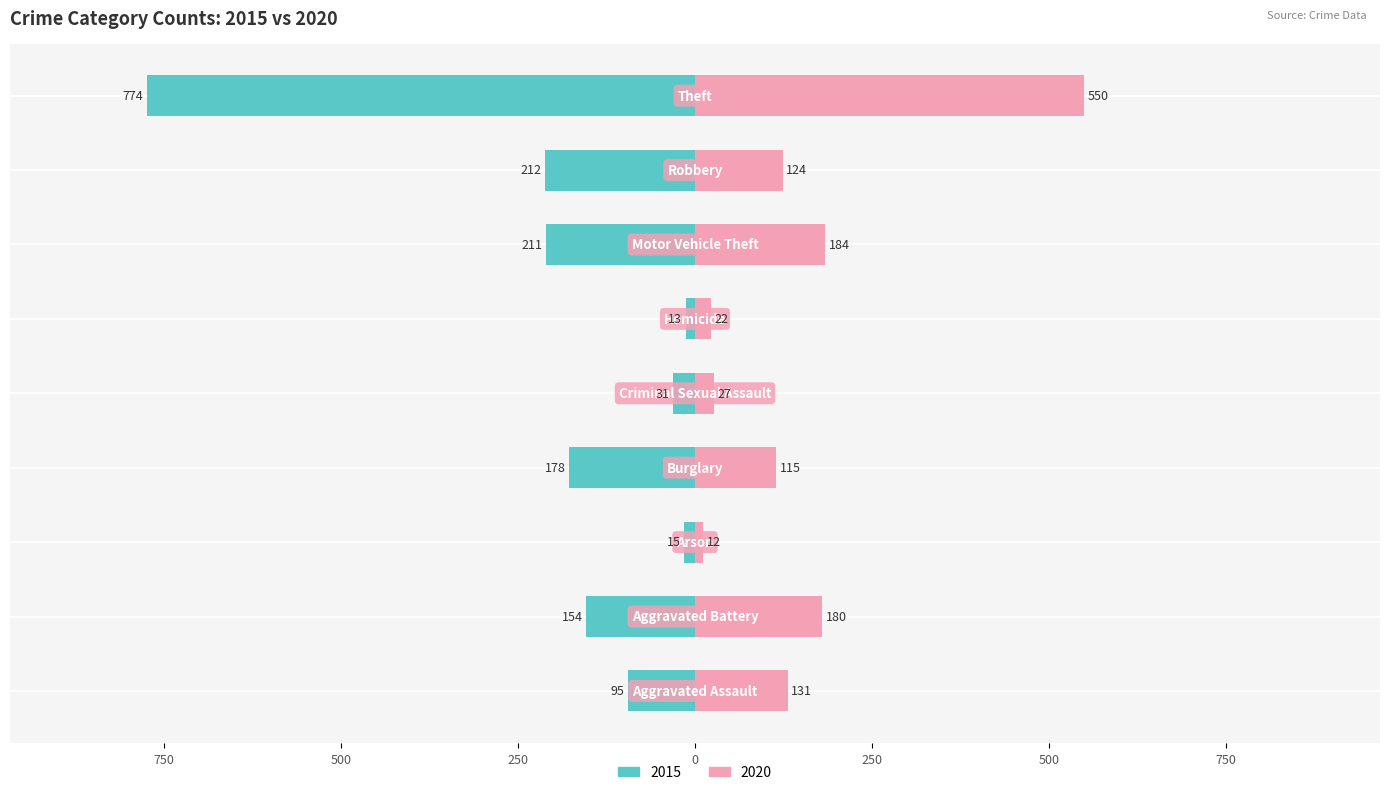

What is the difference between the 2015 values at Homicide and Arson?

2